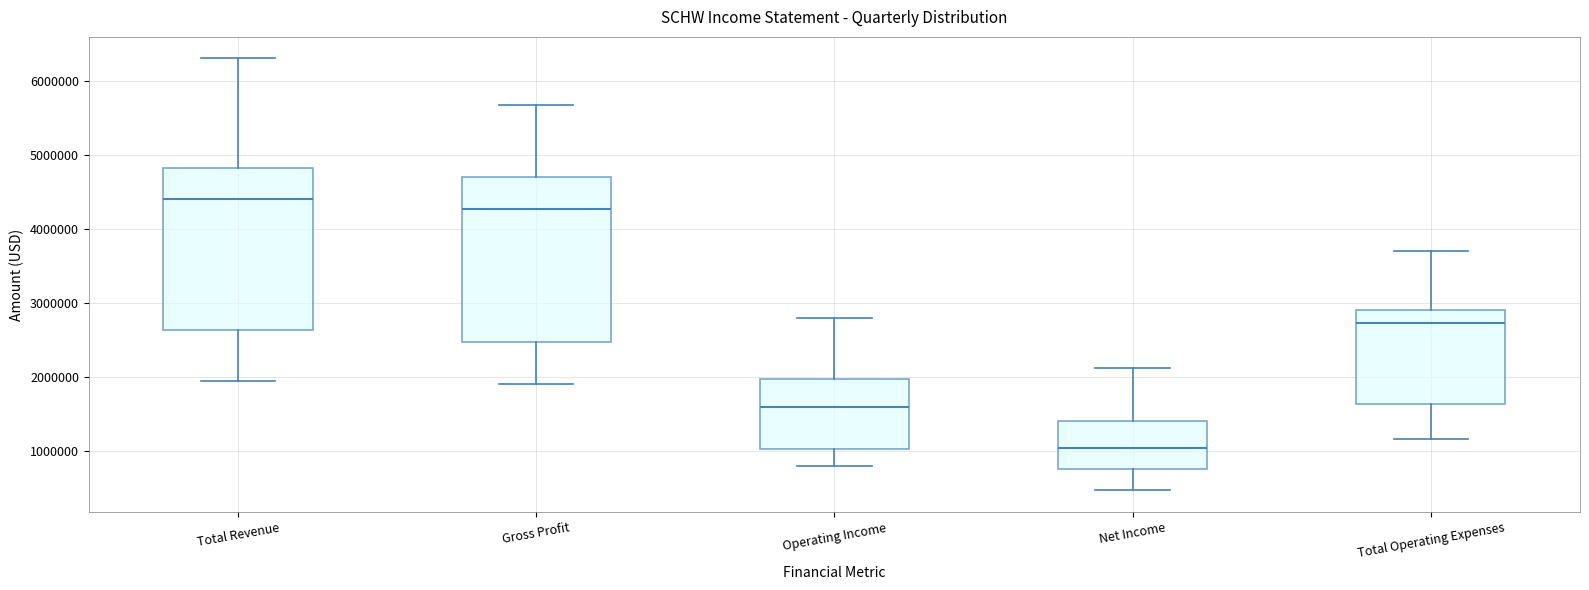

Where does the lower whisker of the box for Operating Income end on the y-axis? The values are not printed on the chart, so give them approximately, as read against the axis.

800000